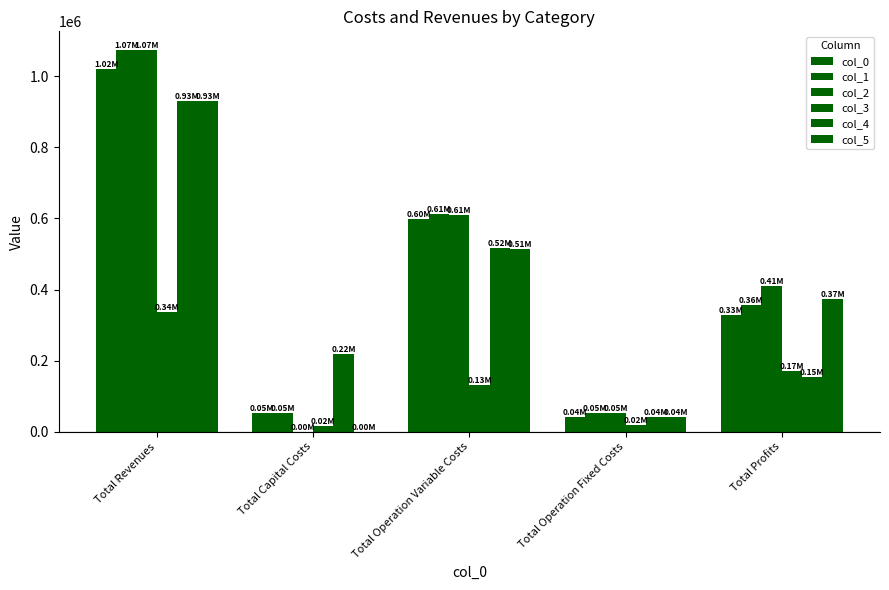

List the labels in order of col_2 value, largest first.

Total Revenues, Total Operation Variable Costs, Total Profits, Total Operation Fixed Costs, Total Capital Costs